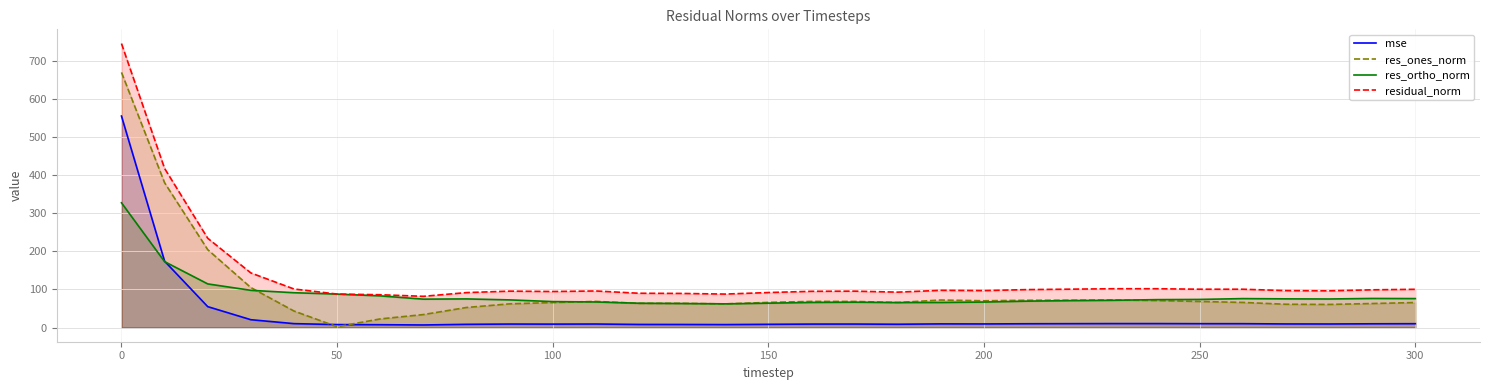

What is the minimum value shown in the chart?

2.1